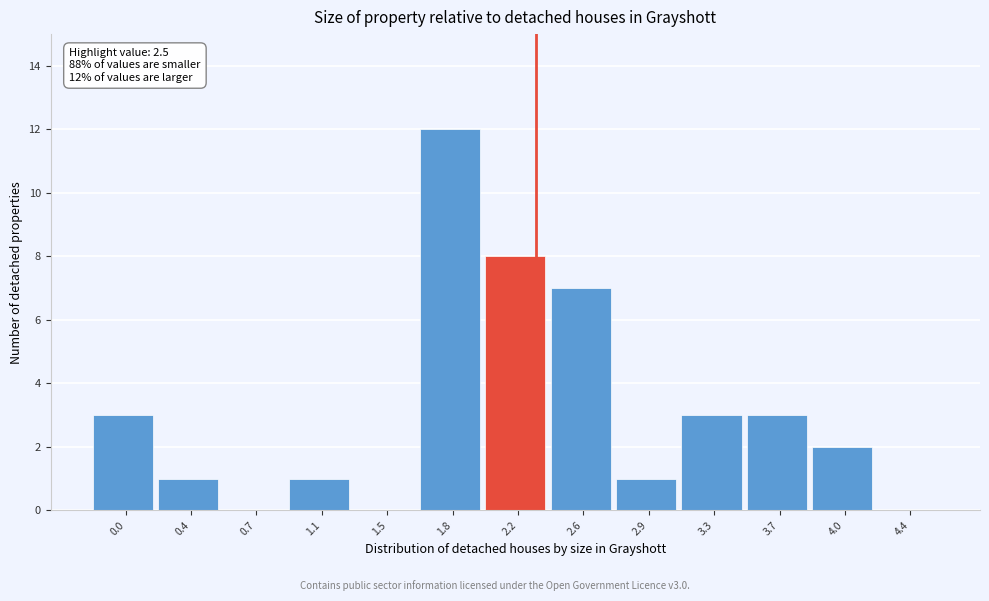

Reading right to left, what are all the values shown in this chart?

4.4=0	4.0=2	3.7=3	3.3=3	2.9=1	2.6=7	2.2=8	1.8=12	1.5=0	1.1=1	0.7=0	0.4=1	0.0=3